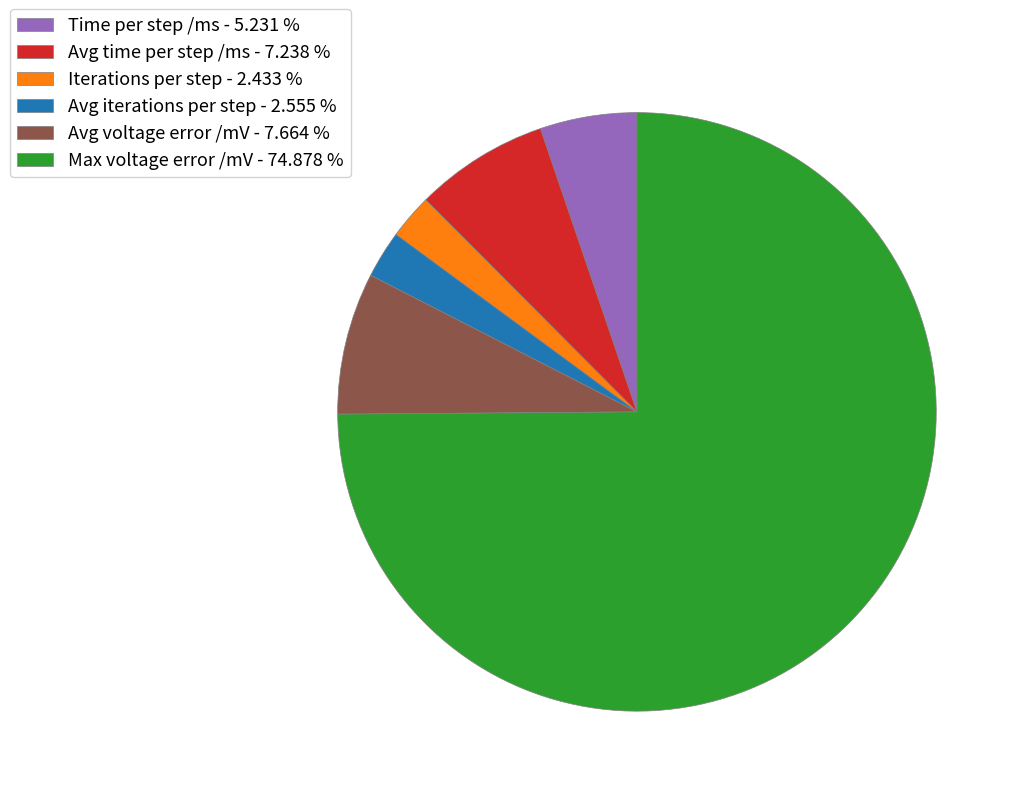

Between Time per step /ms - 5.231 % and Avg iterations per step - 2.555 %, which is larger?

Time per step /ms - 5.231 %